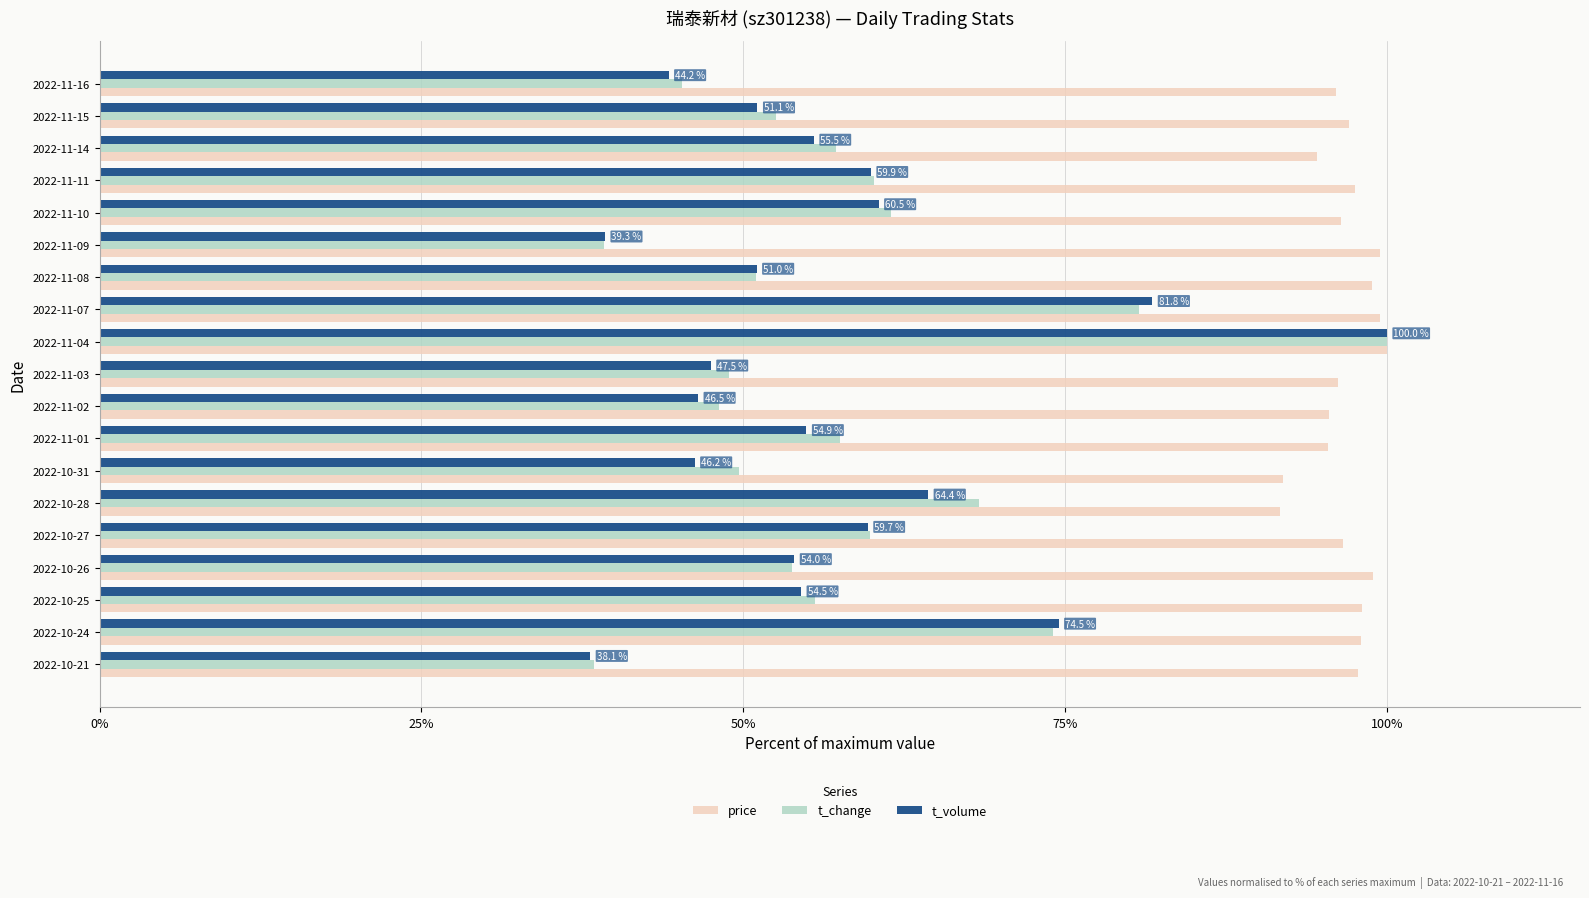

Which series changed the most between 2022-10-27 and 2022-10-21?

t_volume